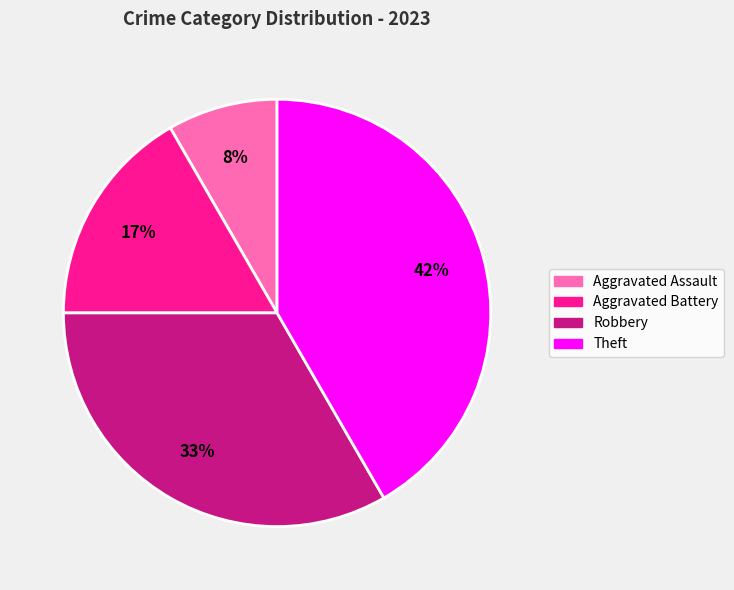

Does Aggravated Battery account for over 50% of the chart?

No